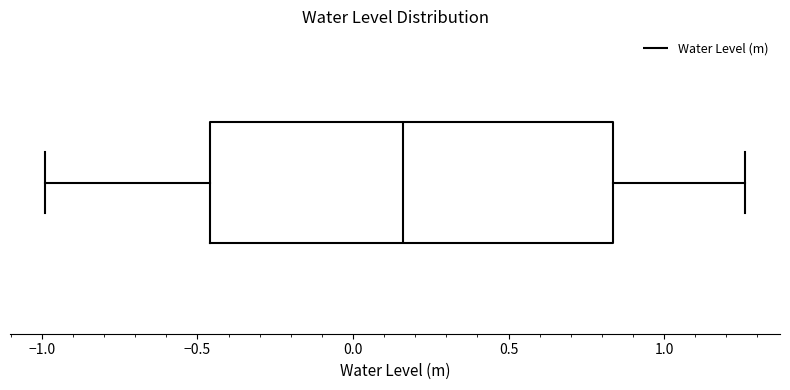

Transcribe this box plot: give where the median line is, the range the box spans, and where the two whiskers end, as read against the x-axis. The values are not printed on the chart, so give them approximately, as read against the axis.

median 0.15, box -0.45 to 0.85, whiskers -1.00 to 1.25